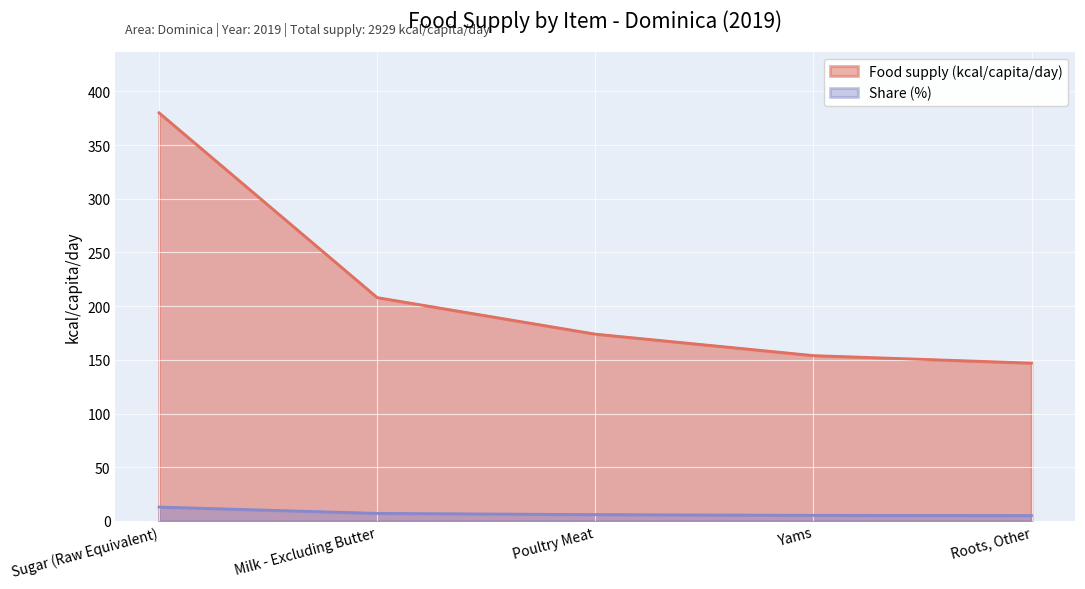

Reading left to right, list all the values displayed in this chart.

Food supply (kcal/capita/day): 380.0	208.0	174.0	154.0	147.0
Share (%): 13.0	7.1	5.9	5.3	5.0